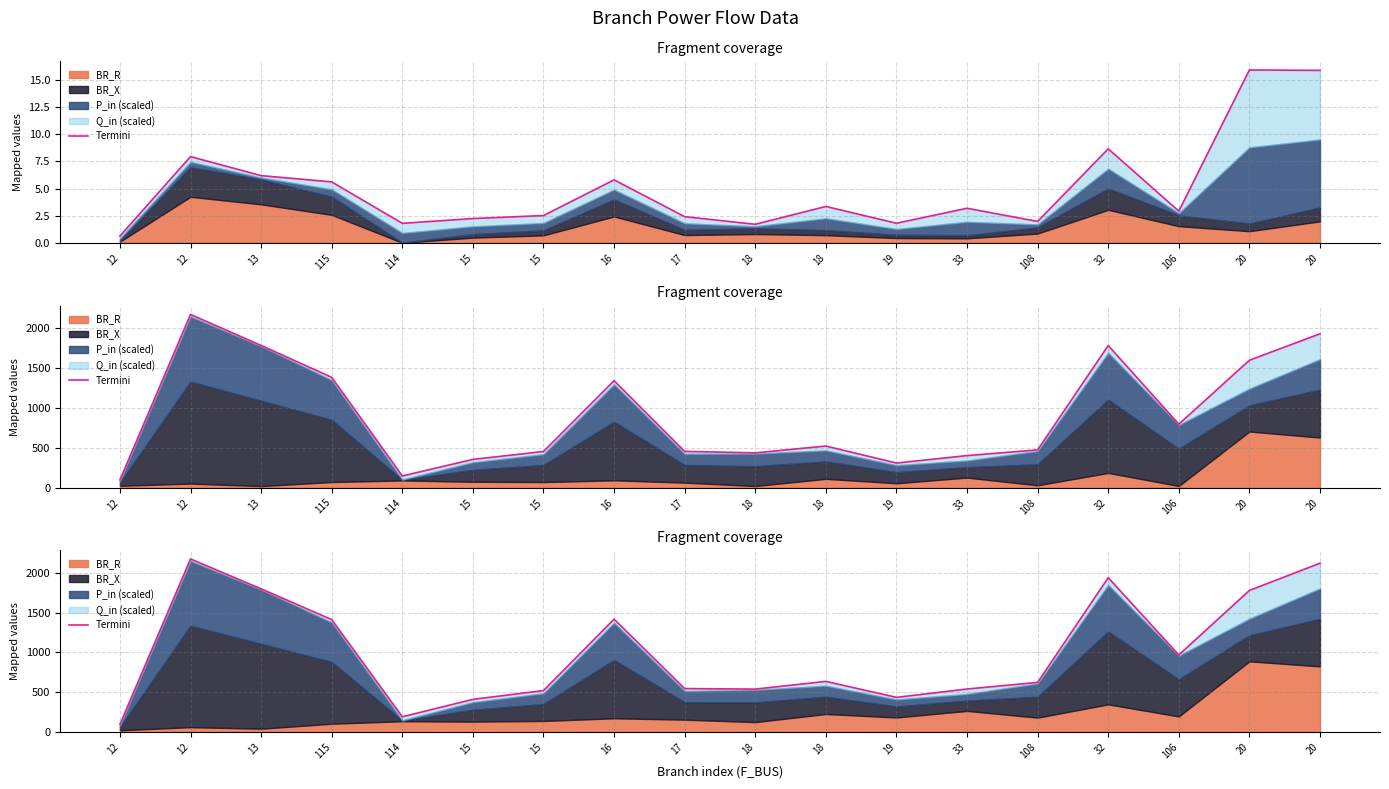

Reading right to left, what are all the values shown in this chart?

2122.4	1779.8	968.6	1940.2	623.5	540.4	435.4	636.2	539.1	546.1	1418.5	520.8	410.5	191.3	1412.8	1800.4	2175.9	94.3